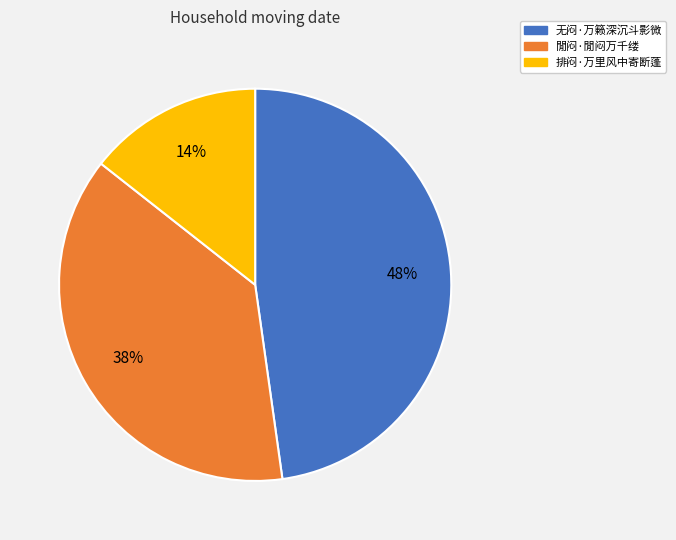

Which has a higher value, 閒闷·閒闷万千缕 or 无闷·万籁深沉斗影微?

无闷·万籁深沉斗影微